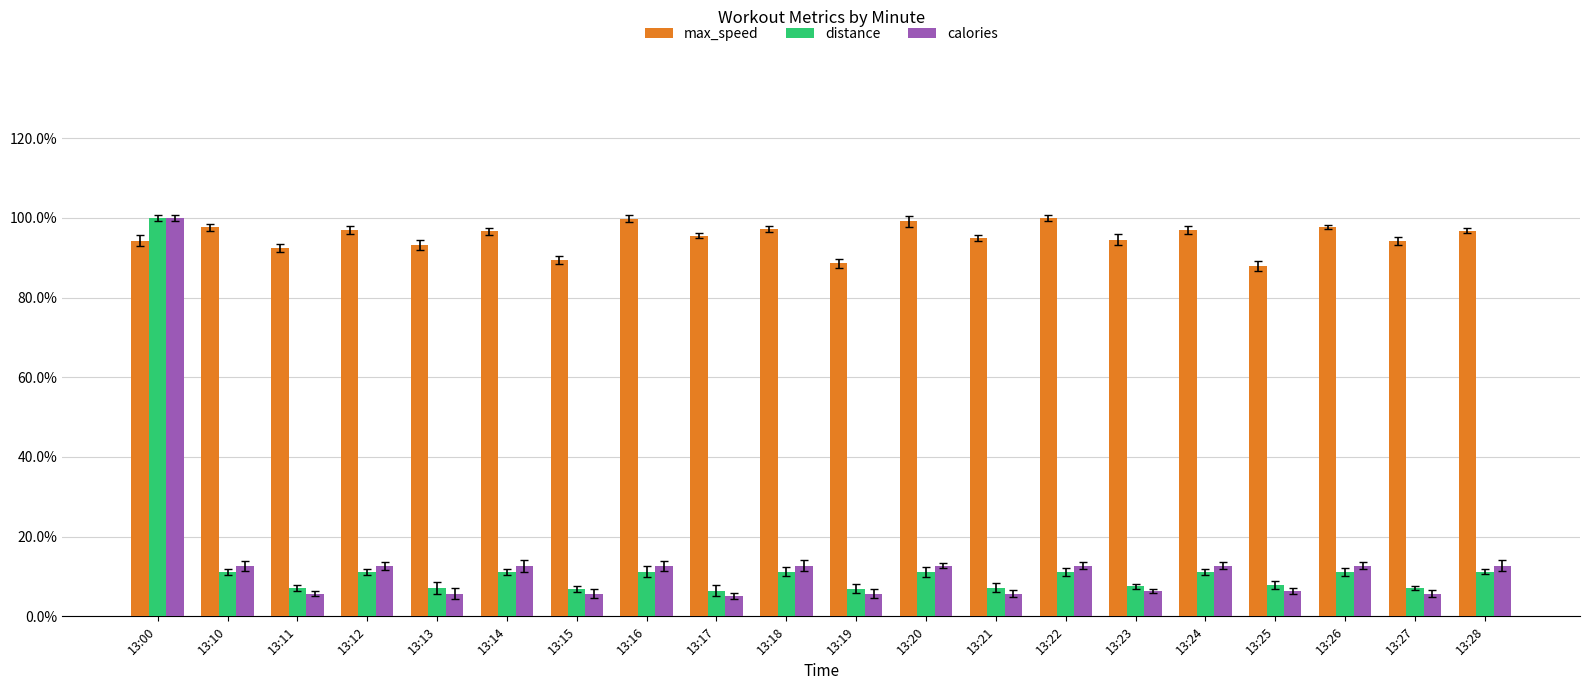

What is the maximum value shown in the chart?

1.0